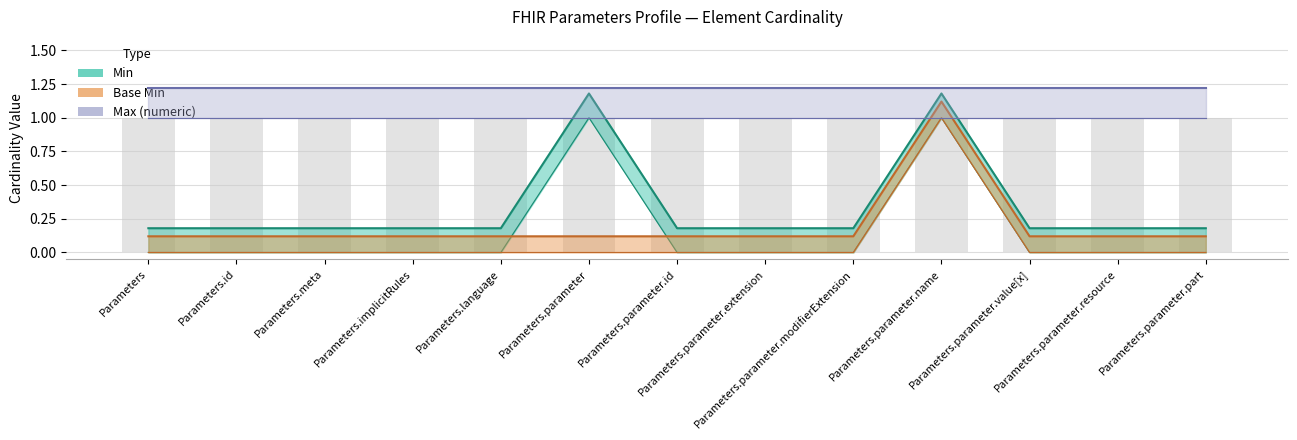

Is the value of Min at Parameters.parameter.name greater than the value of Base Min at Parameters.parameter.extension?

Yes